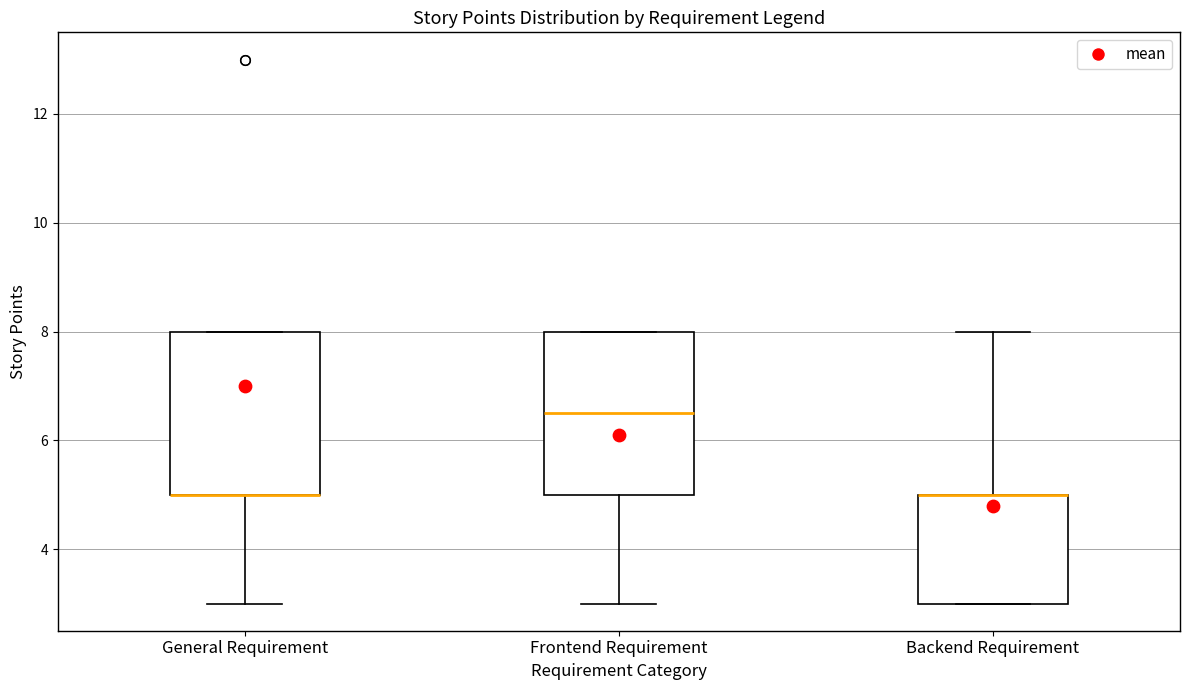

Reading left to right, transcribe this box plot: for each box, give where its median line is, the range the box spans, and where its two whiskers end, as read against the y-axis. The values are not printed on the chart, so give them approximately, as read against the axis.

General Requirement: median 5.0 (drawn on the box's lower edge), box 5.0 to 8.0, whiskers 3.0 to 8.0
Frontend Requirement: median 6.6, box 5.0 to 8.0, whiskers 3.0 to 8.0
Backend Requirement: median 5.0 (drawn on the box's upper edge), box 3.0 to 5.0, whiskers 3.0 to 8.0